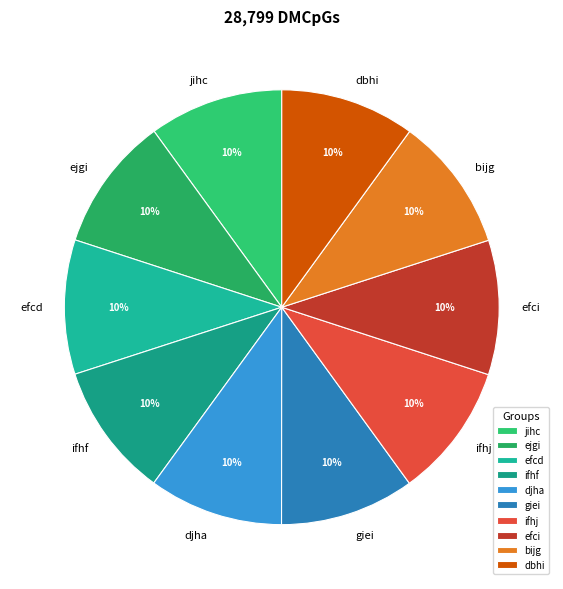

To the nearest percent, what portion does ifhj represent?

10%